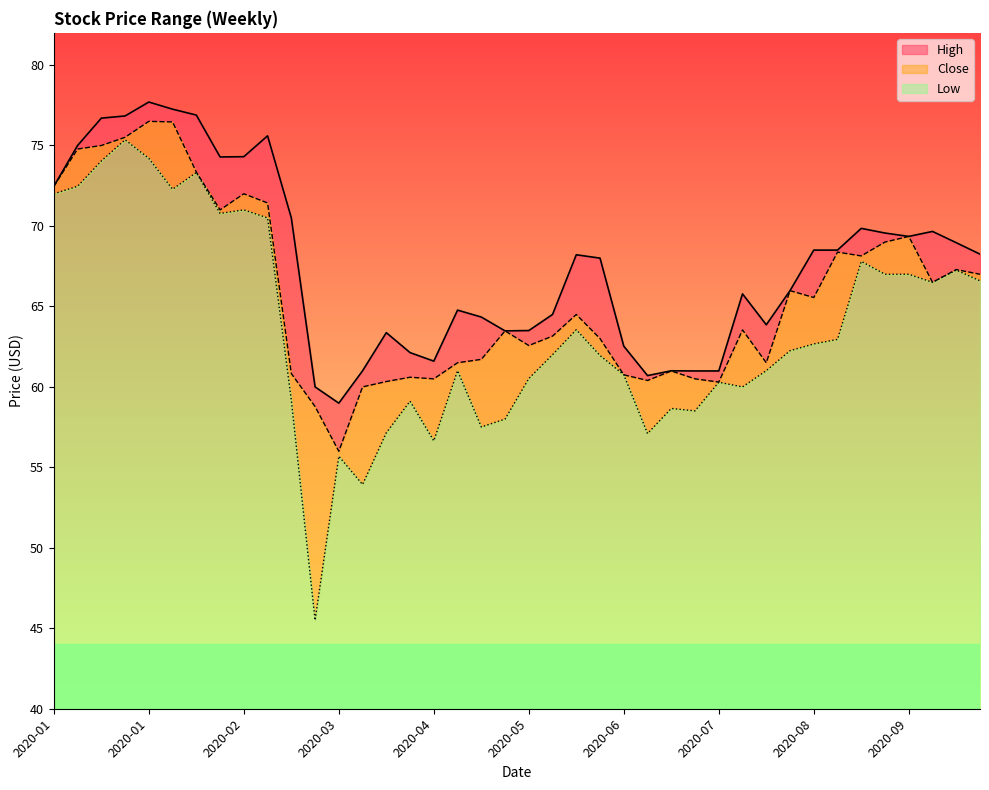

What are all the series names shown in the legend?

High, Close, Low